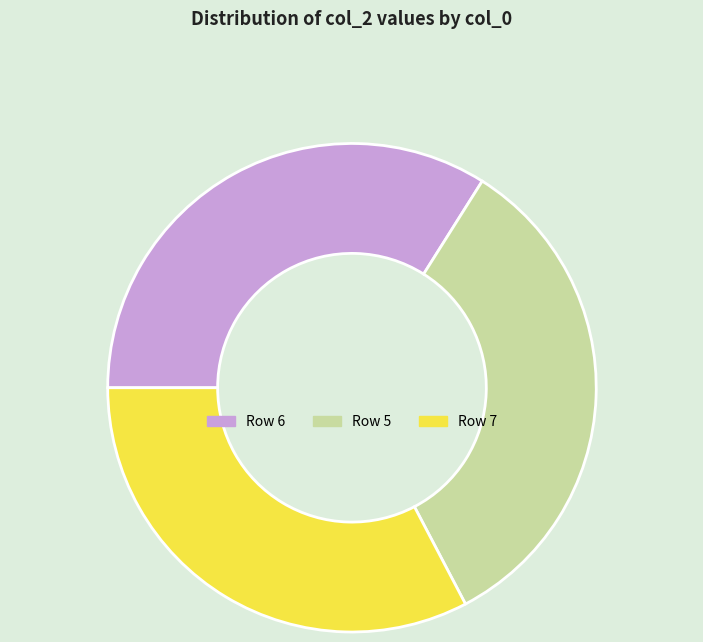

Does any single category account for the majority?

No